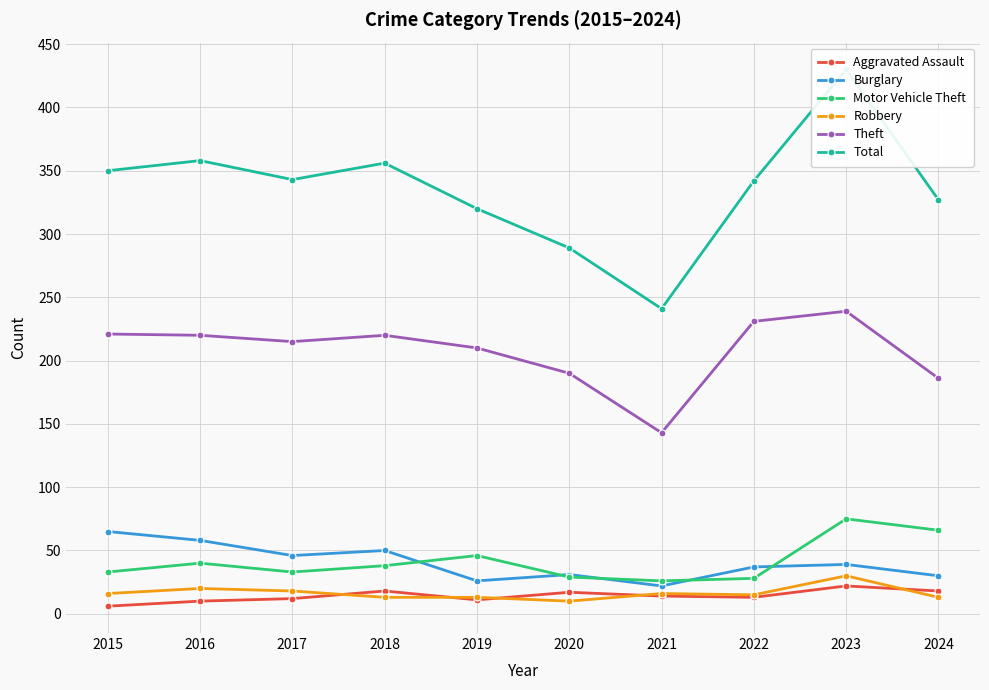

The Motor Vehicle Theft series shows 65 at 2019. True or false?

False